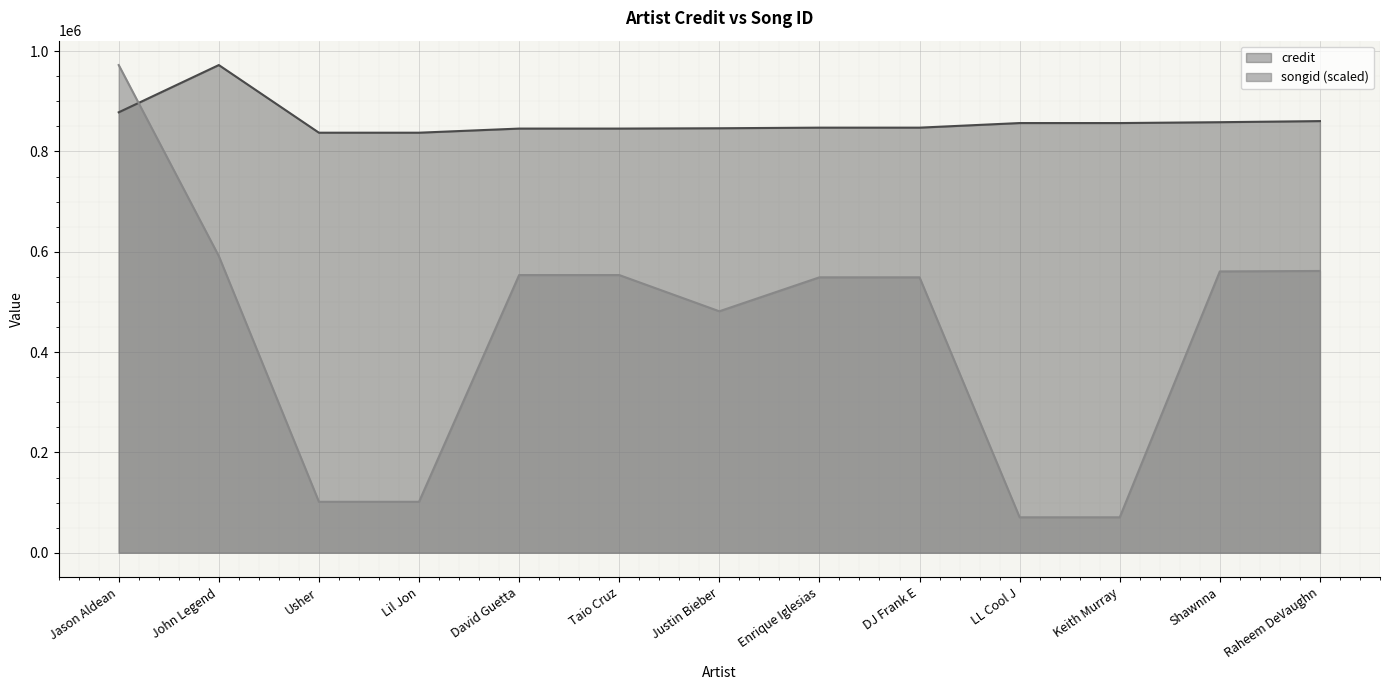

At which label does credit reach its minimum?

Usher